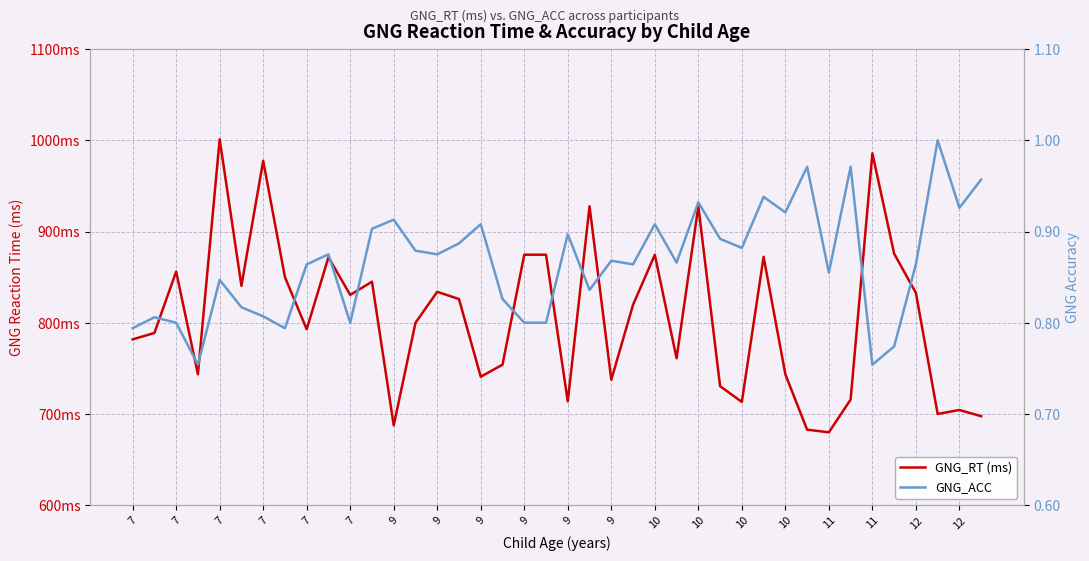

Read the GNG_ACC value at 9.

0.9